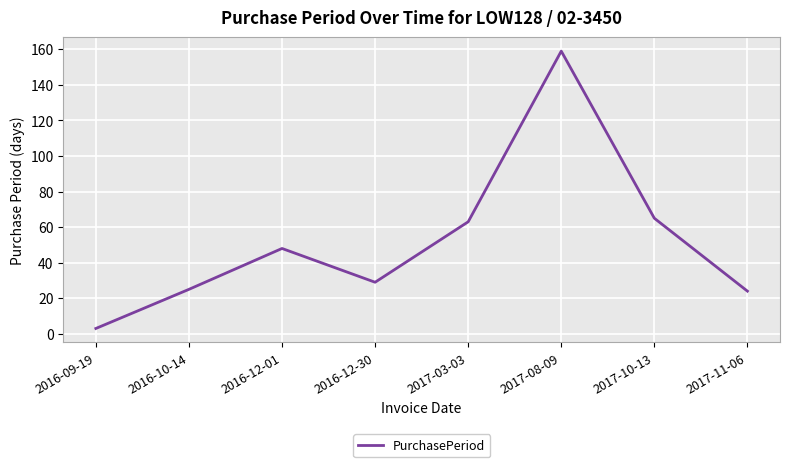

What is the sum of the values at 2017-03-03 and 2016-12-01?

111